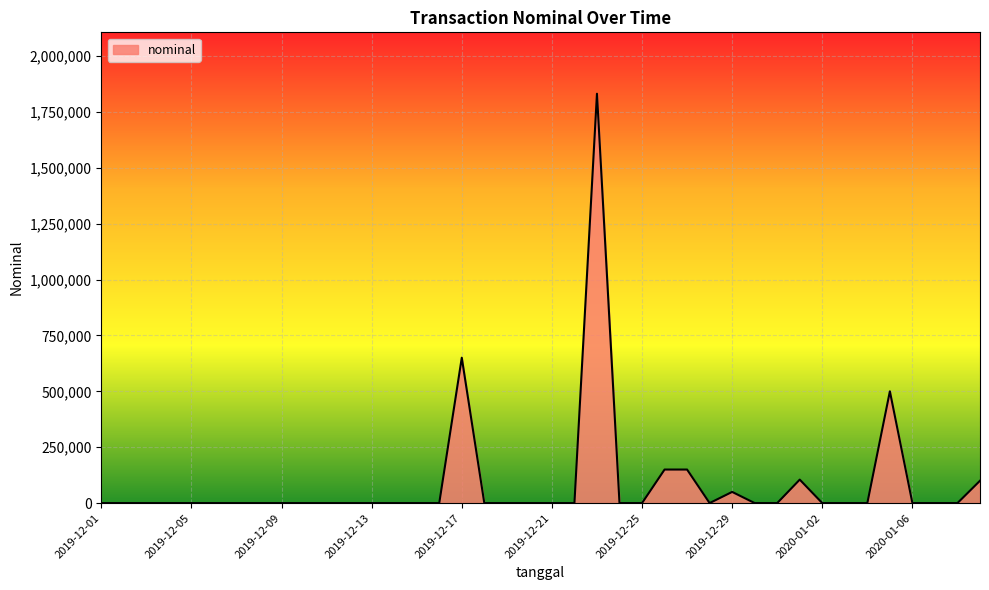

What is the greatest value displayed?

1831000